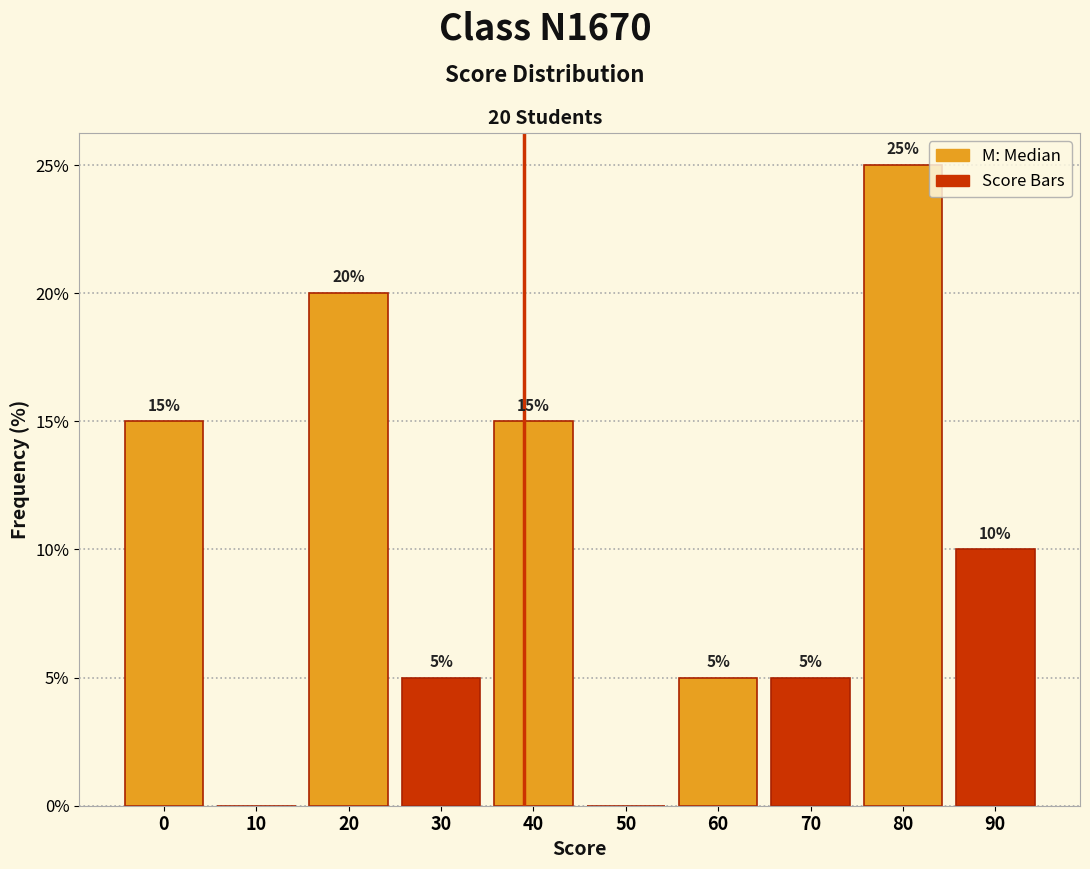

Reading right to left, what are all the values shown in this chart?

90=10	80=25	70=5	60=5	50=0	40=15	30=5	20=20	10=0	0=15